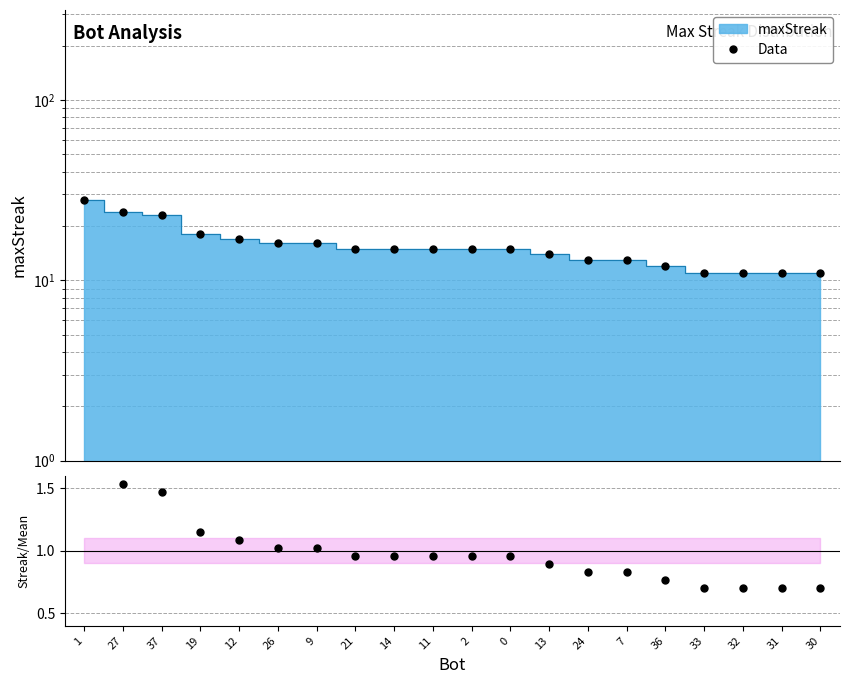

At which category is the sum across all series the highest?

1